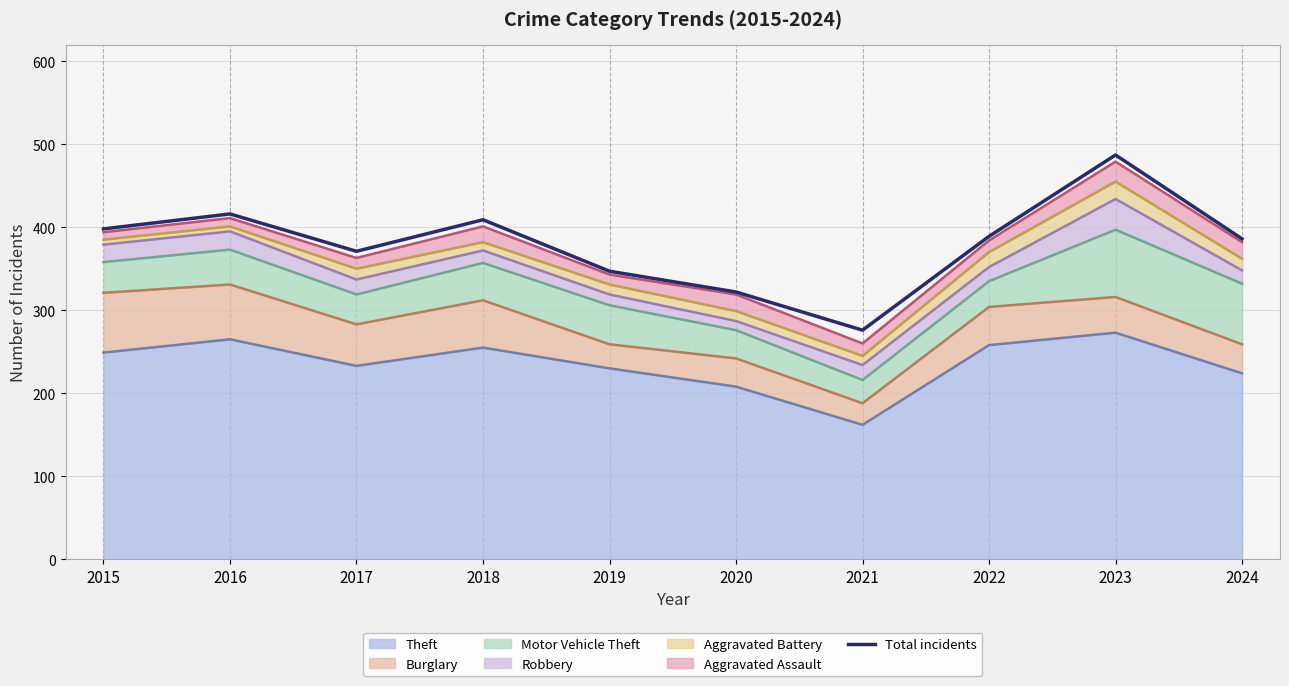

What is the maximum value shown in the chart?

487